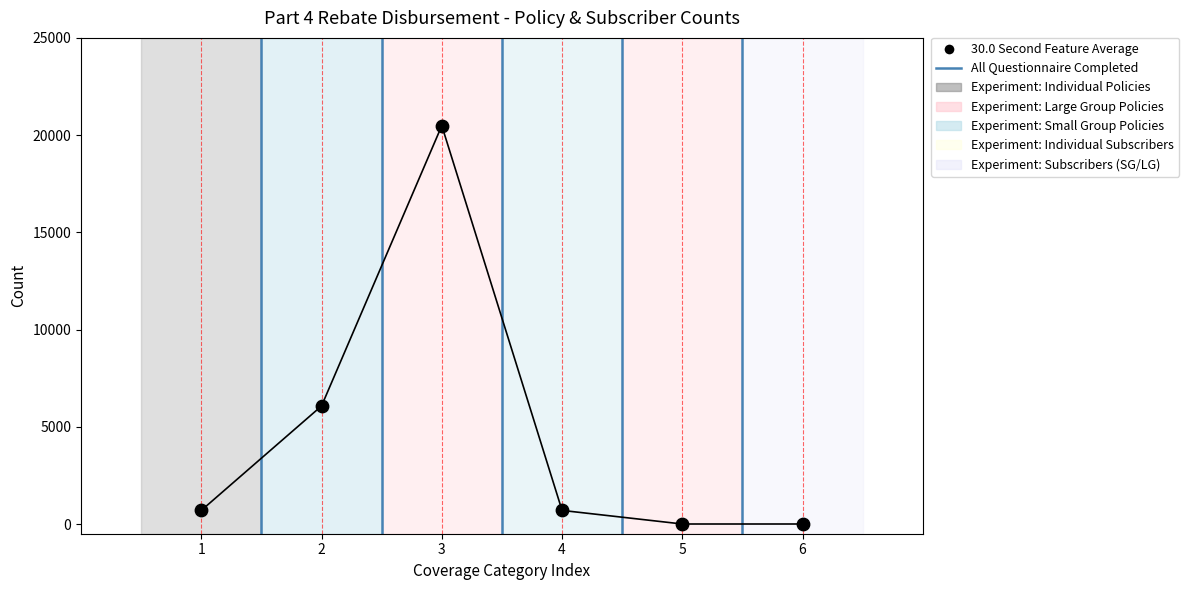

What Y value in the scatter plot is closest to 10243?

6071